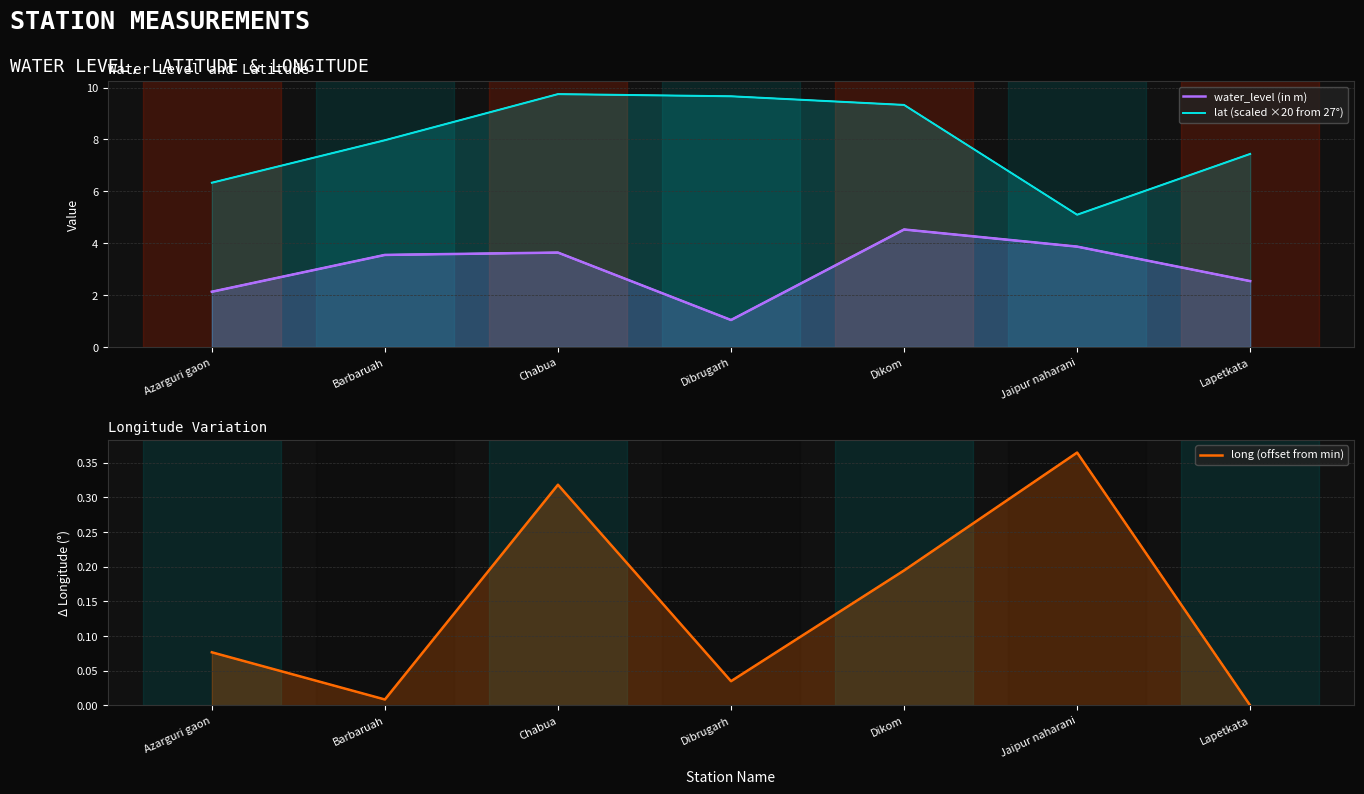

What is the label of the 3rd point from the right?

Dikom